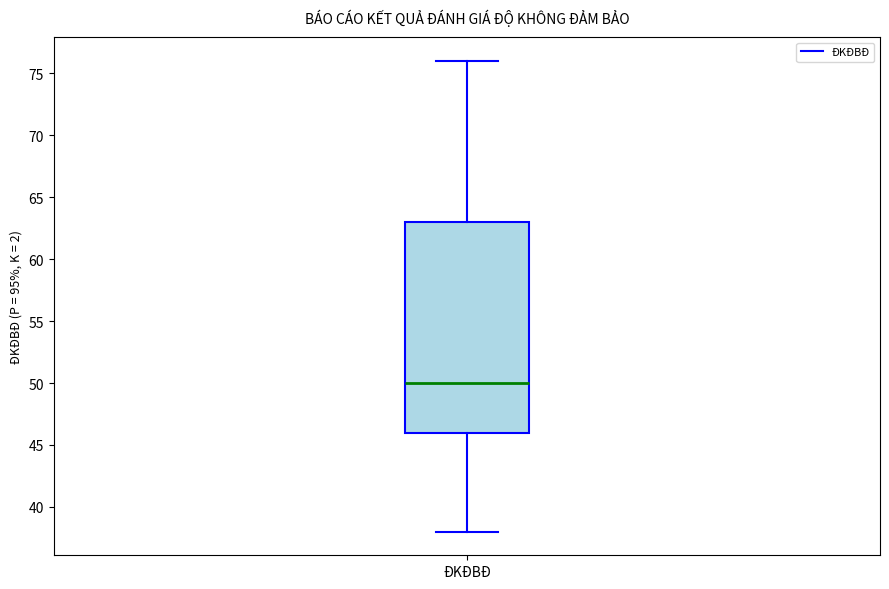

Where is the lower edge of the box for ĐKĐBĐ on the y-axis? The values are not printed on the chart, so give them approximately, as read against the axis.

46